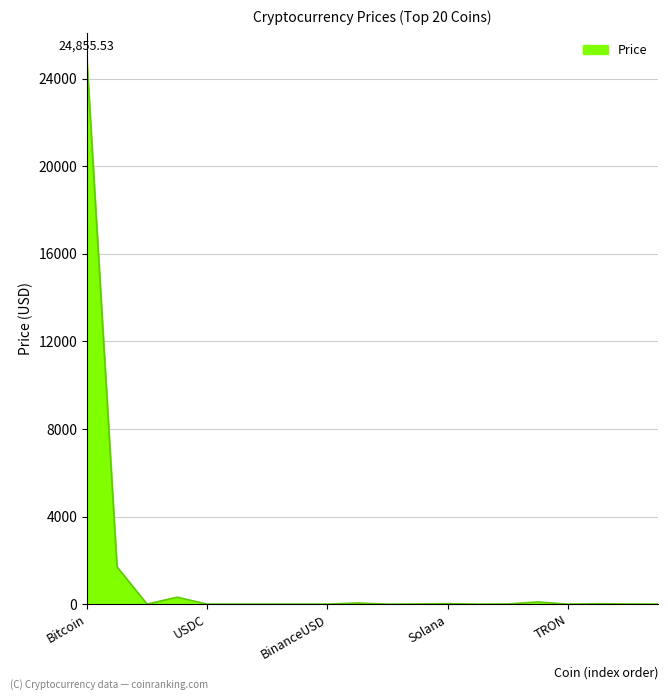

What is the difference between the maximum and minimum values?

24855.5